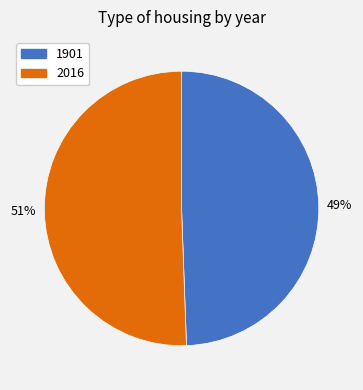

To the nearest percent, what is the average slice percentage?

50%